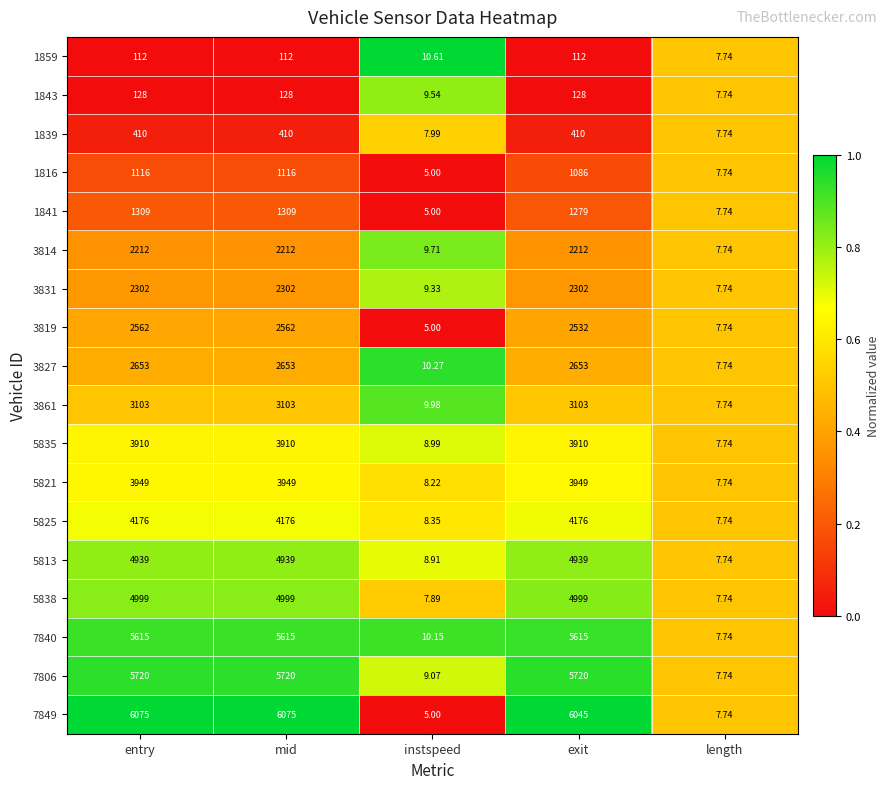

At which label is 3861 closest to 1555?

instspeed